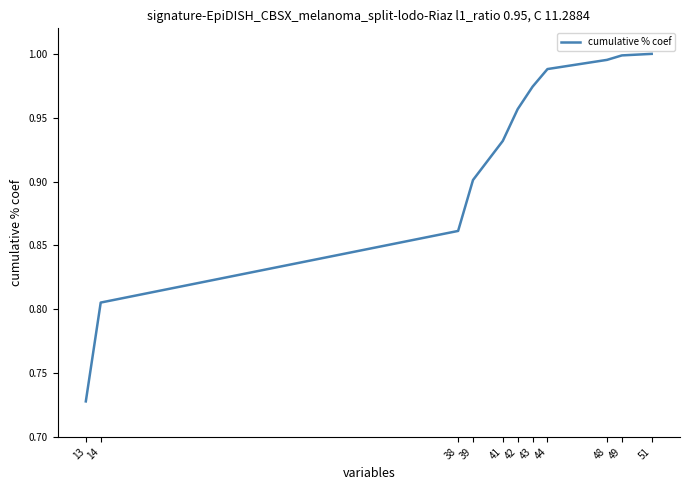

What is the change in value from 13 to 14?

+0.1